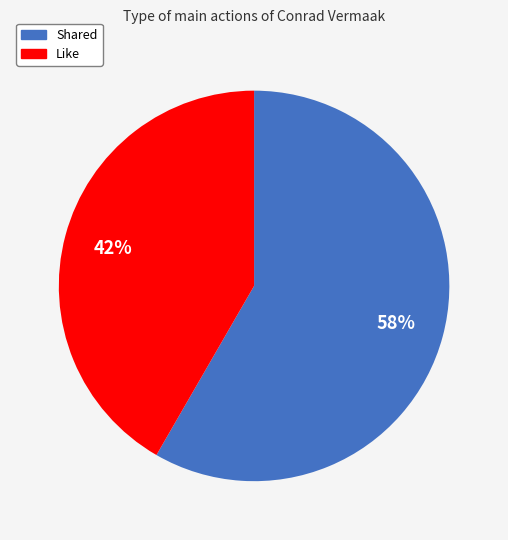

Count the number of slices in the pie.

2